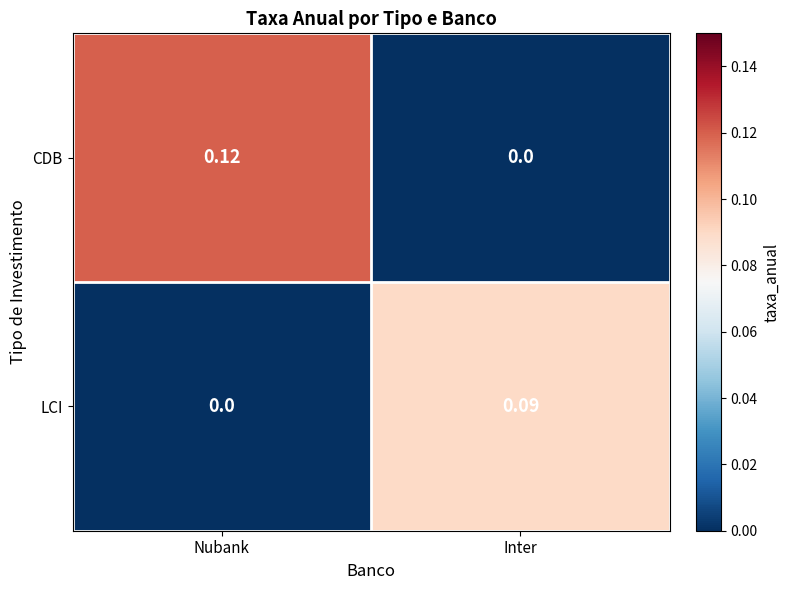

Which series has the largest total across all categories?

CDB